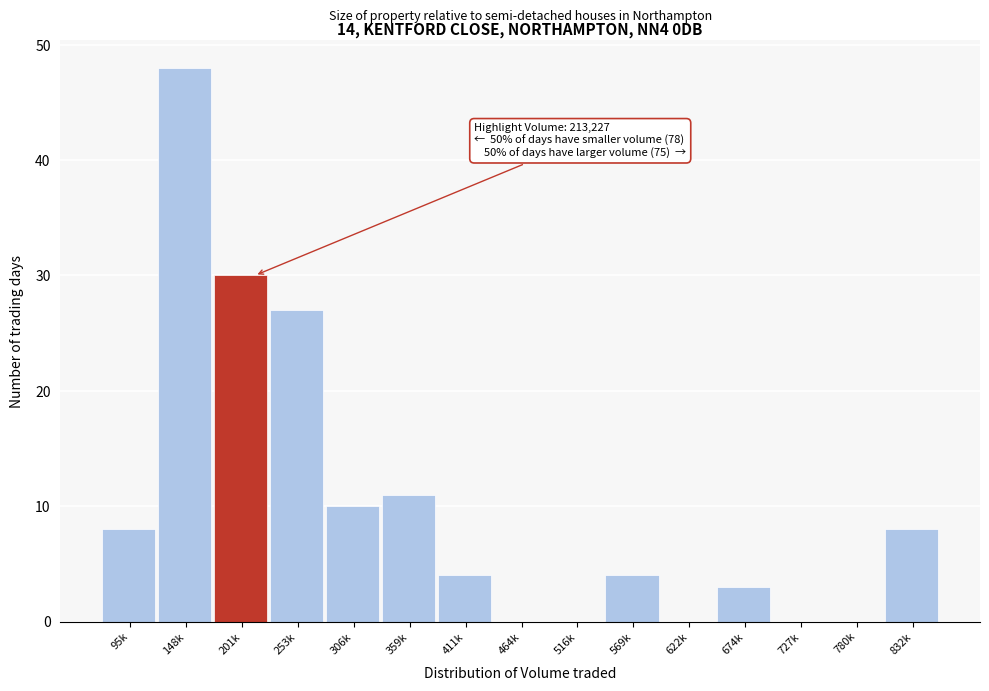

Reading right to left, extract all data points from this chart.

832k=8	780k=0	727k=0	674k=3	622k=0	569k=4	516k=0	464k=0	411k=4	359k=11	306k=10	253k=27	201k=30	148k=48	95k=8